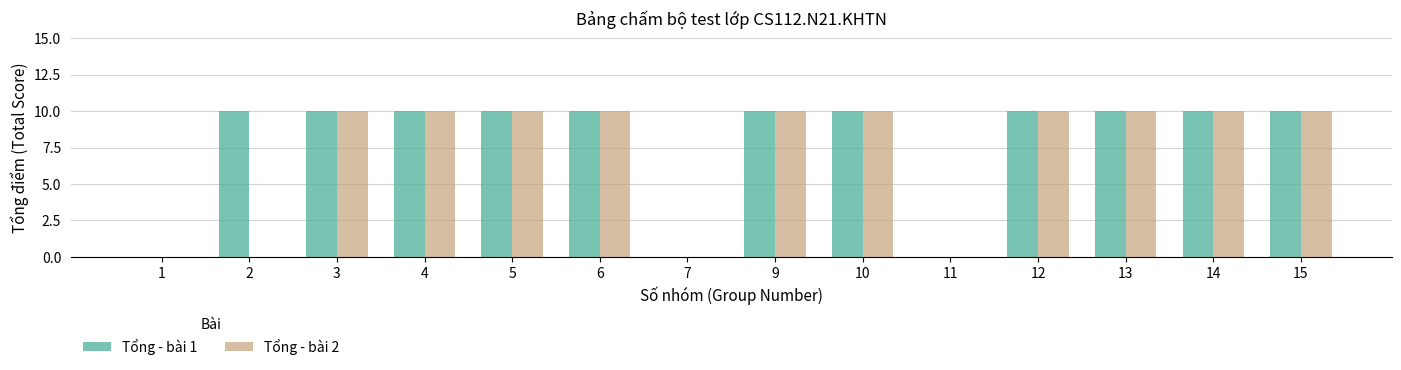

Reading left to right, what are all the values shown in this chart?

Tổng - bài 1: 0	10	10	10	10	10	0	10	10	0	10	10	10	10
Tổng - bài 2: 0	0	10	10	10	10	0	10	10	0	10	10	10	10